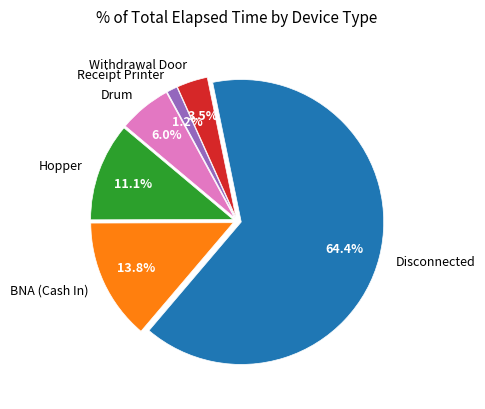

Is it true that Receipt Printer is 11% of the pie?

False